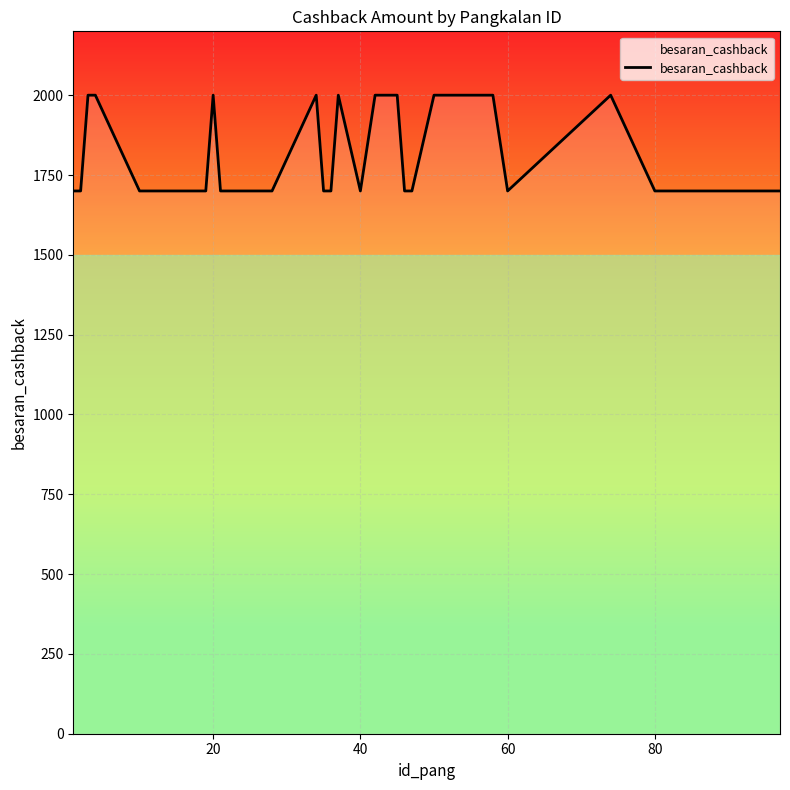

What is the greatest value displayed?

2000